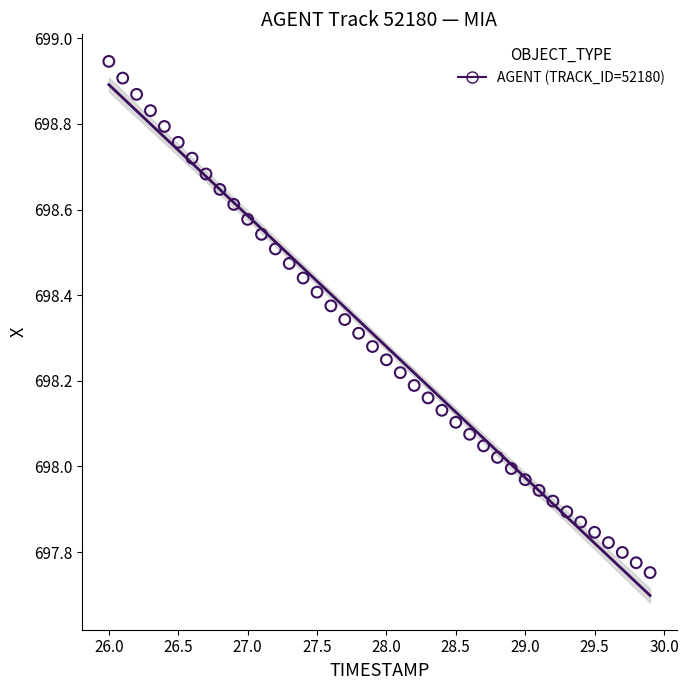

What is the range of Y values (max minus min)?

1.2